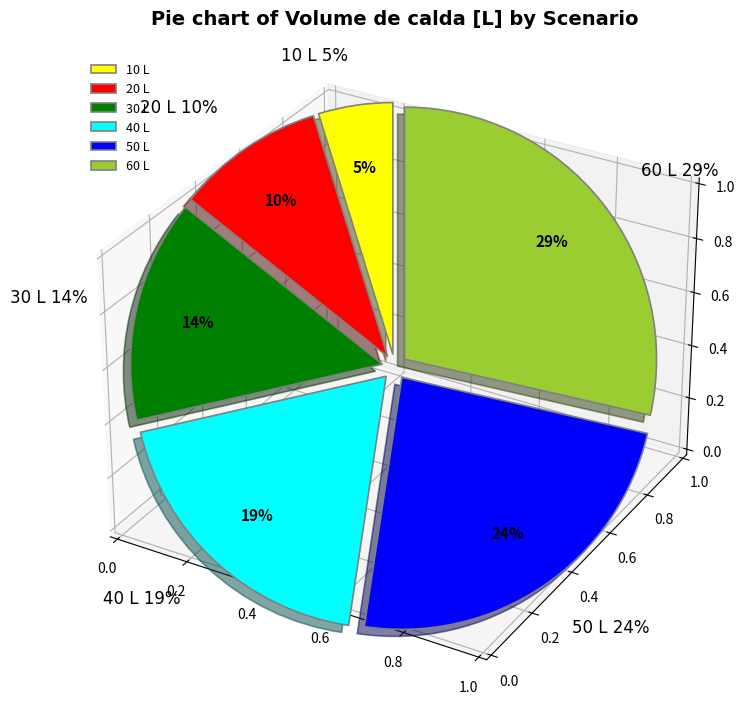

What percentage is the 50 L slice, to the nearest percent?

24%